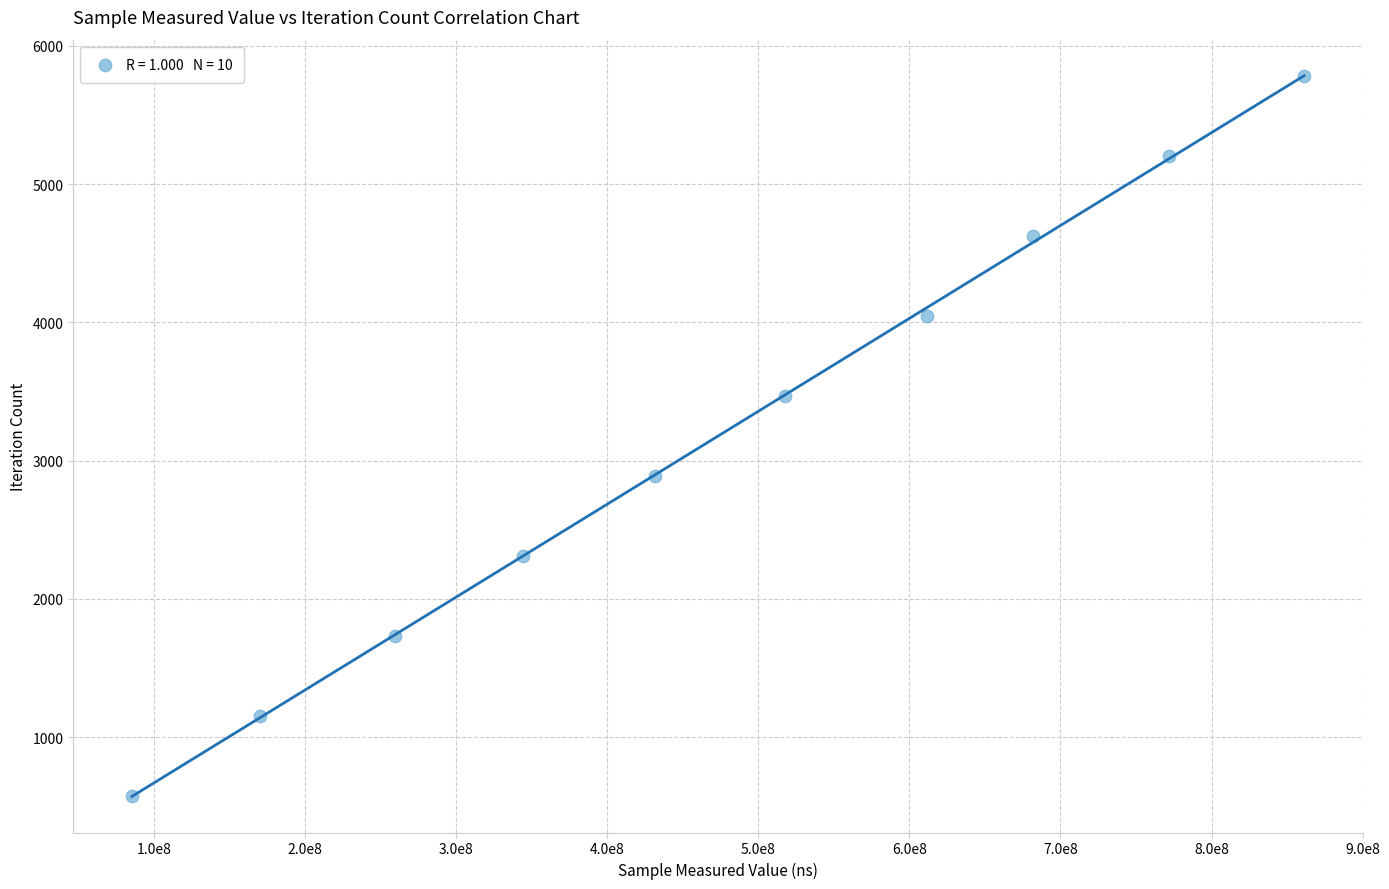

What is the average Y value?

3179